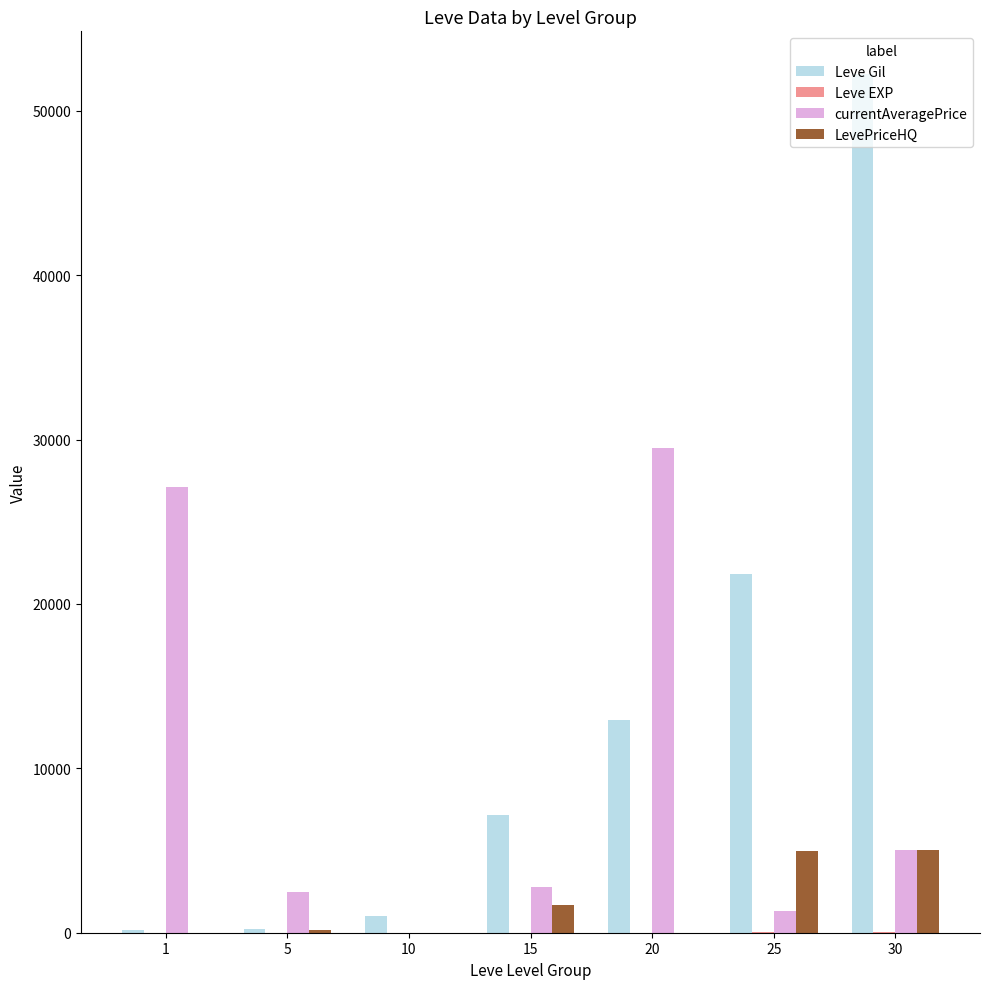

At which category does the chart reach its peak across all series?

30